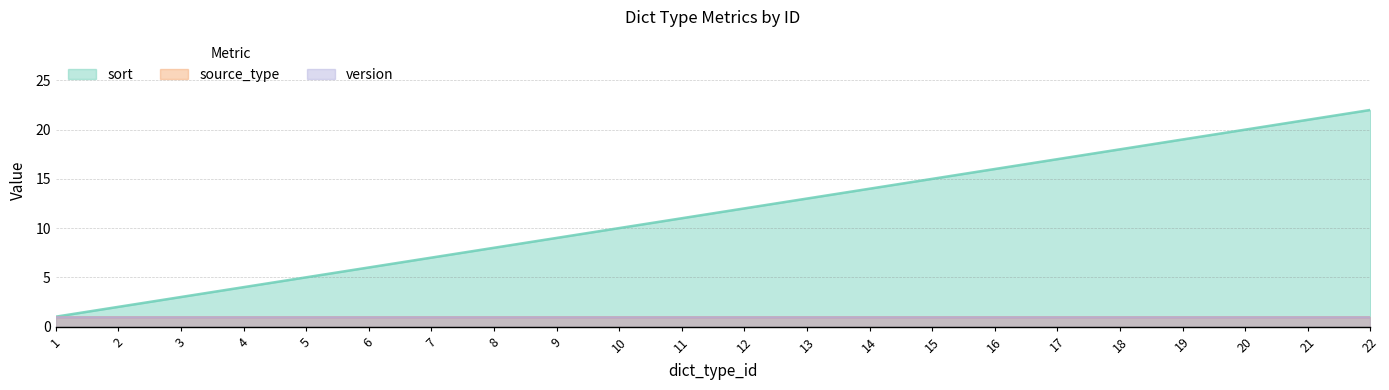

What is the minimum value shown in the chart?

1